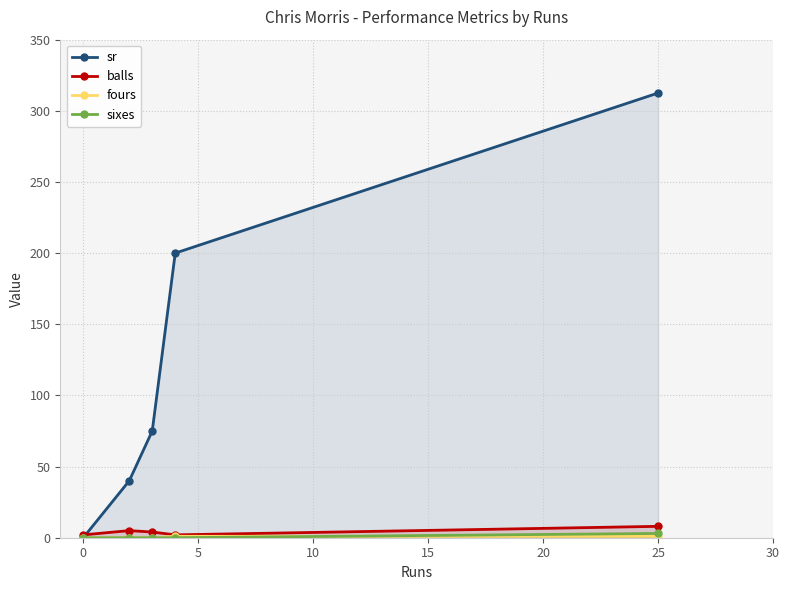

Read the sr value at 25.

312.5